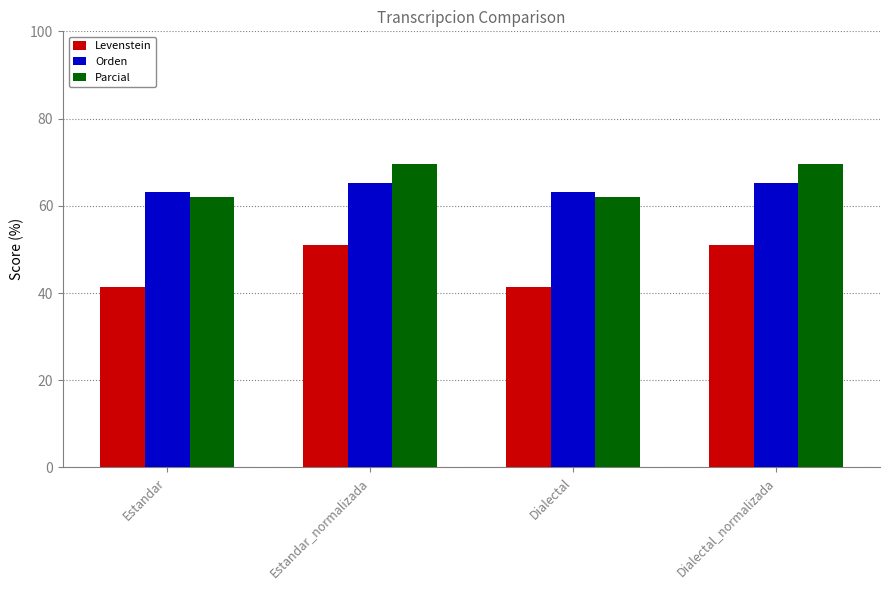

Rank the series by their maximum value, from highest to lowest.

Parcial, Orden, Levenstein